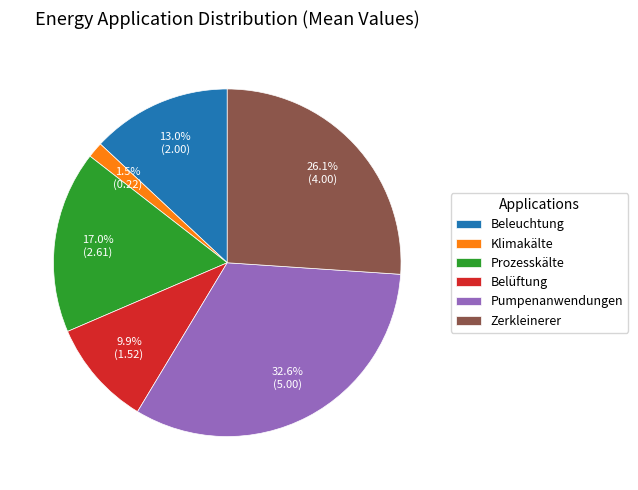

Rank the categories by value from highest to lowest.

Pumpenanwendungen, Zerkleinerer, Prozesskälte, Beleuchtung, Belüftung, Klimakälte